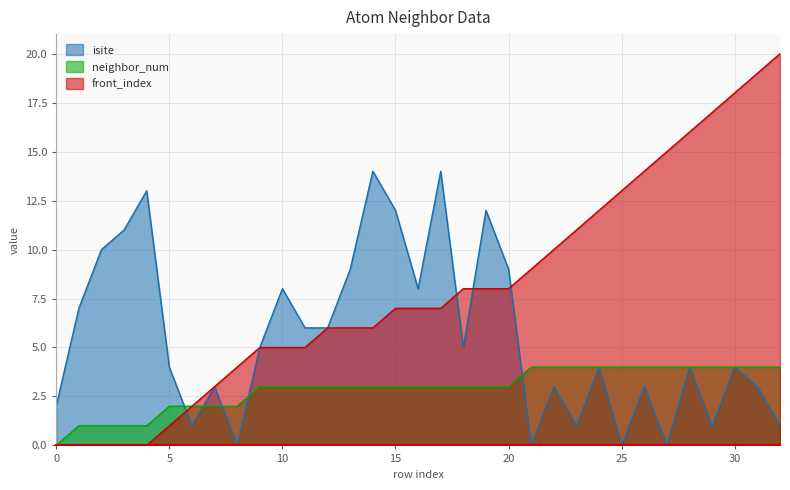

At which category does isite reach its first local peak?

4